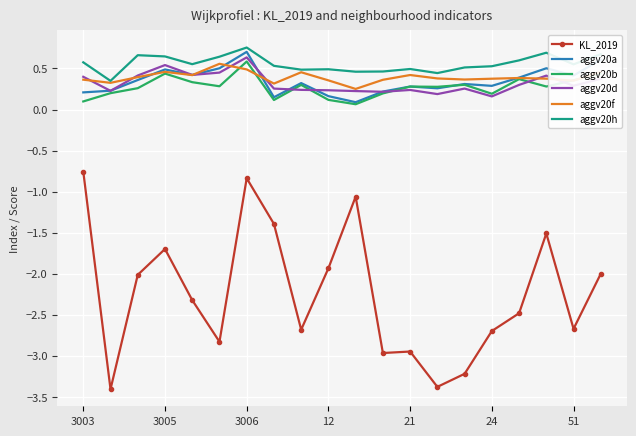

True or false: KL_2019 and aggv20f intersect in this chart.

False